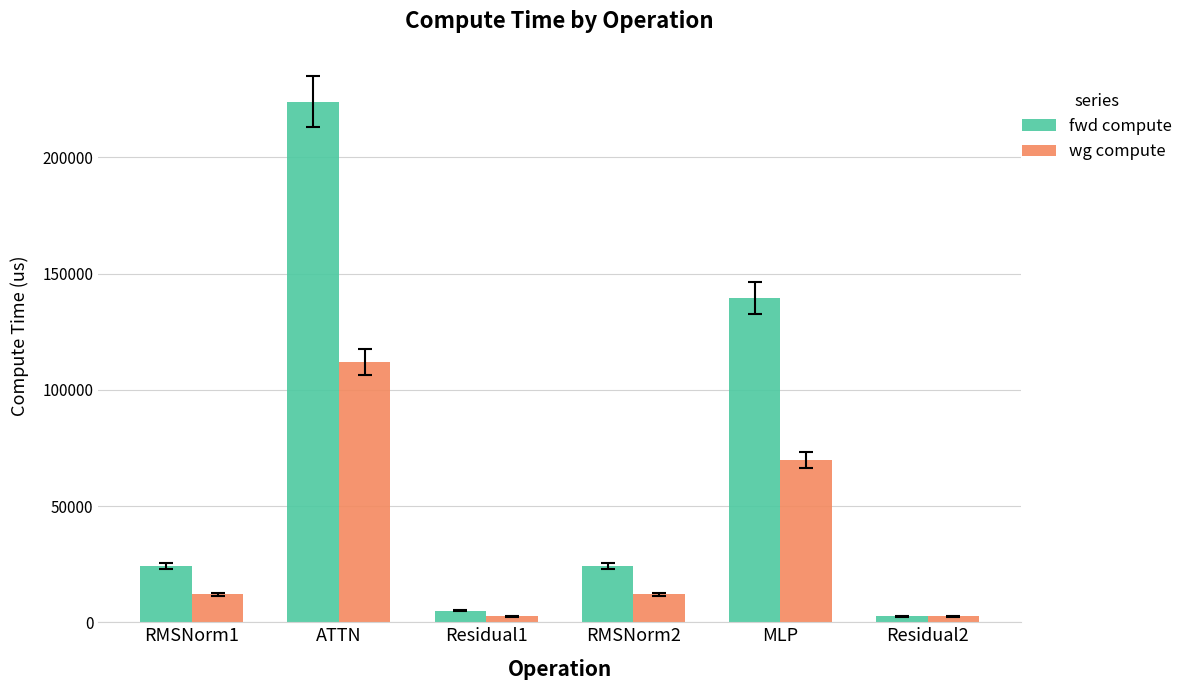

What is the label of the 3rd bar from the right?

RMSNorm2